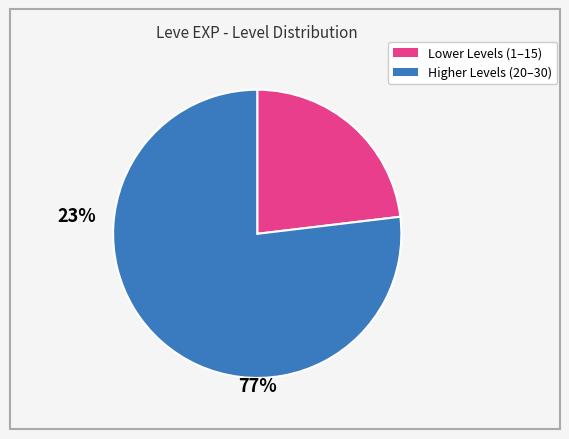

Is there any slice that represents more than half of the pie?

Yes